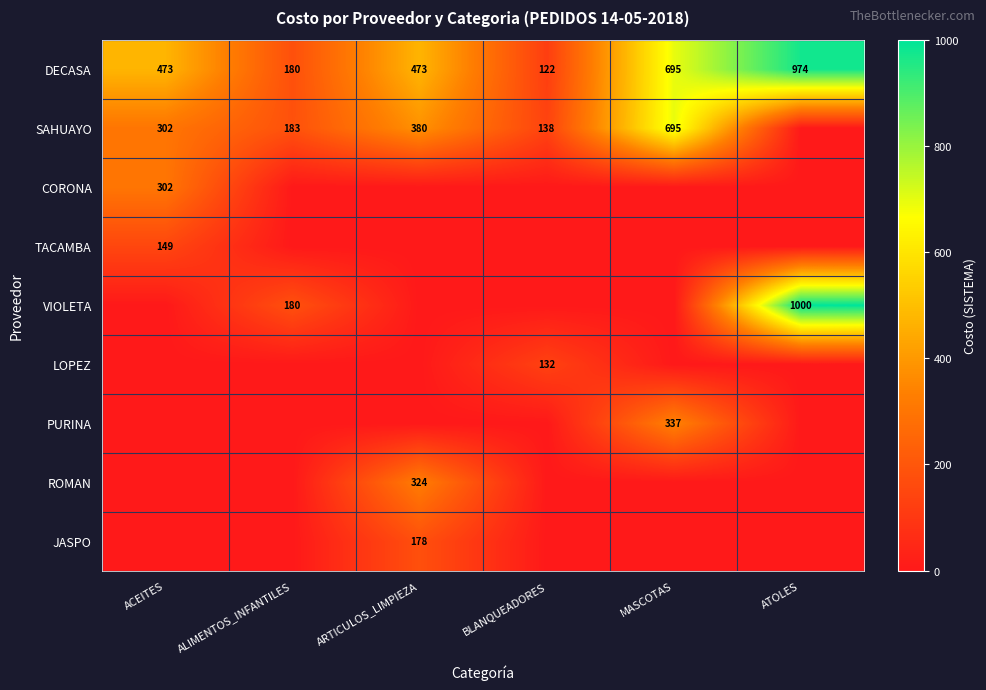

What is the sum of all DECASA values?

2917